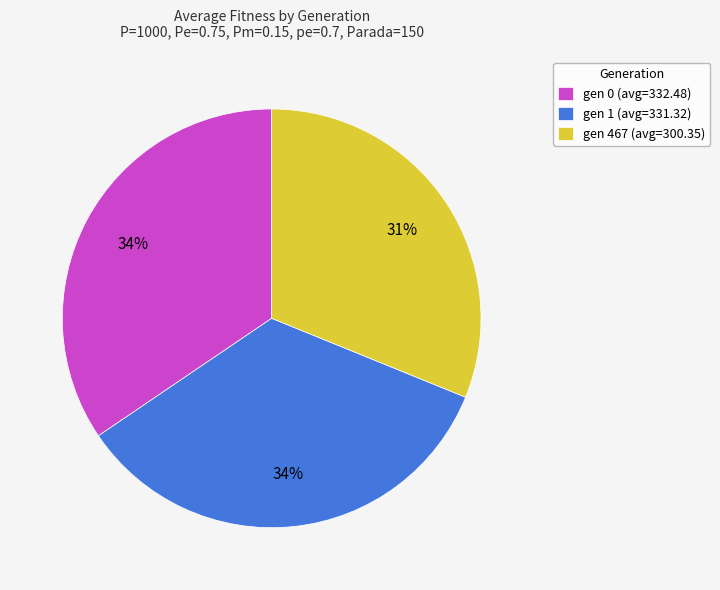

To the nearest percent, what is the difference between the gen 1 and gen 467 slice percentages?

3%